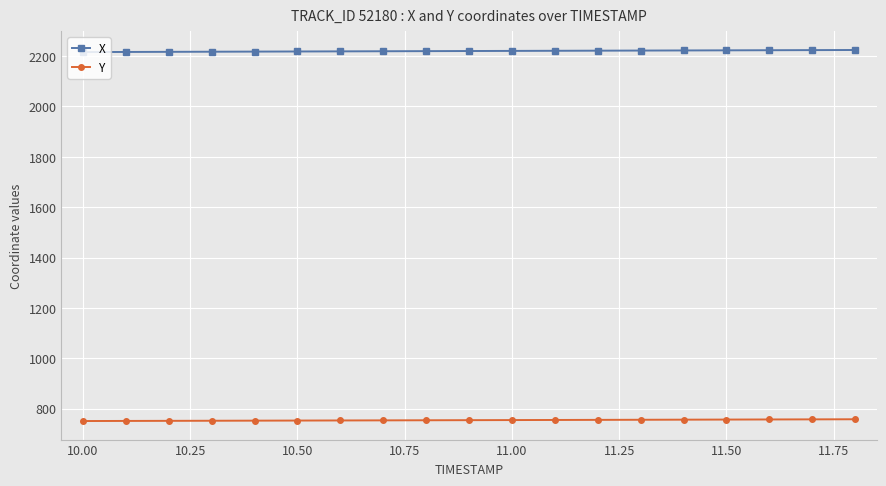

What is the average value of the X series?

2220.1